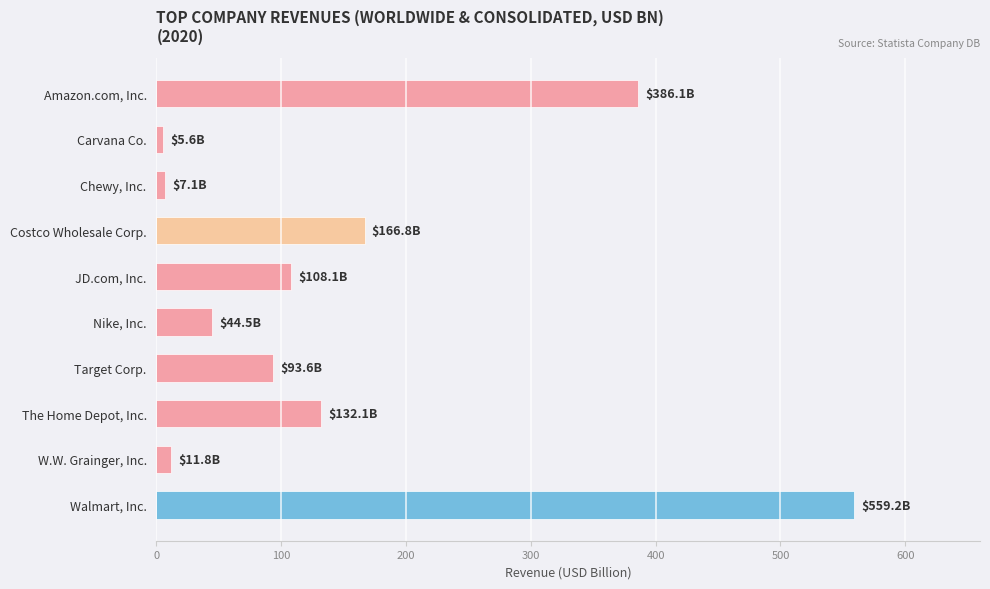

How many bars are there in total?

10